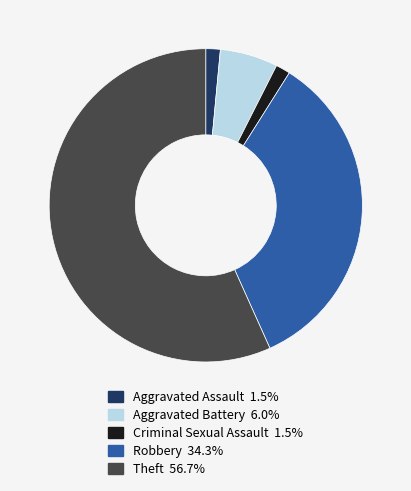

What is the ratio of the value at Criminal Sexual Assault to the value at Aggravated Assault?

1.0